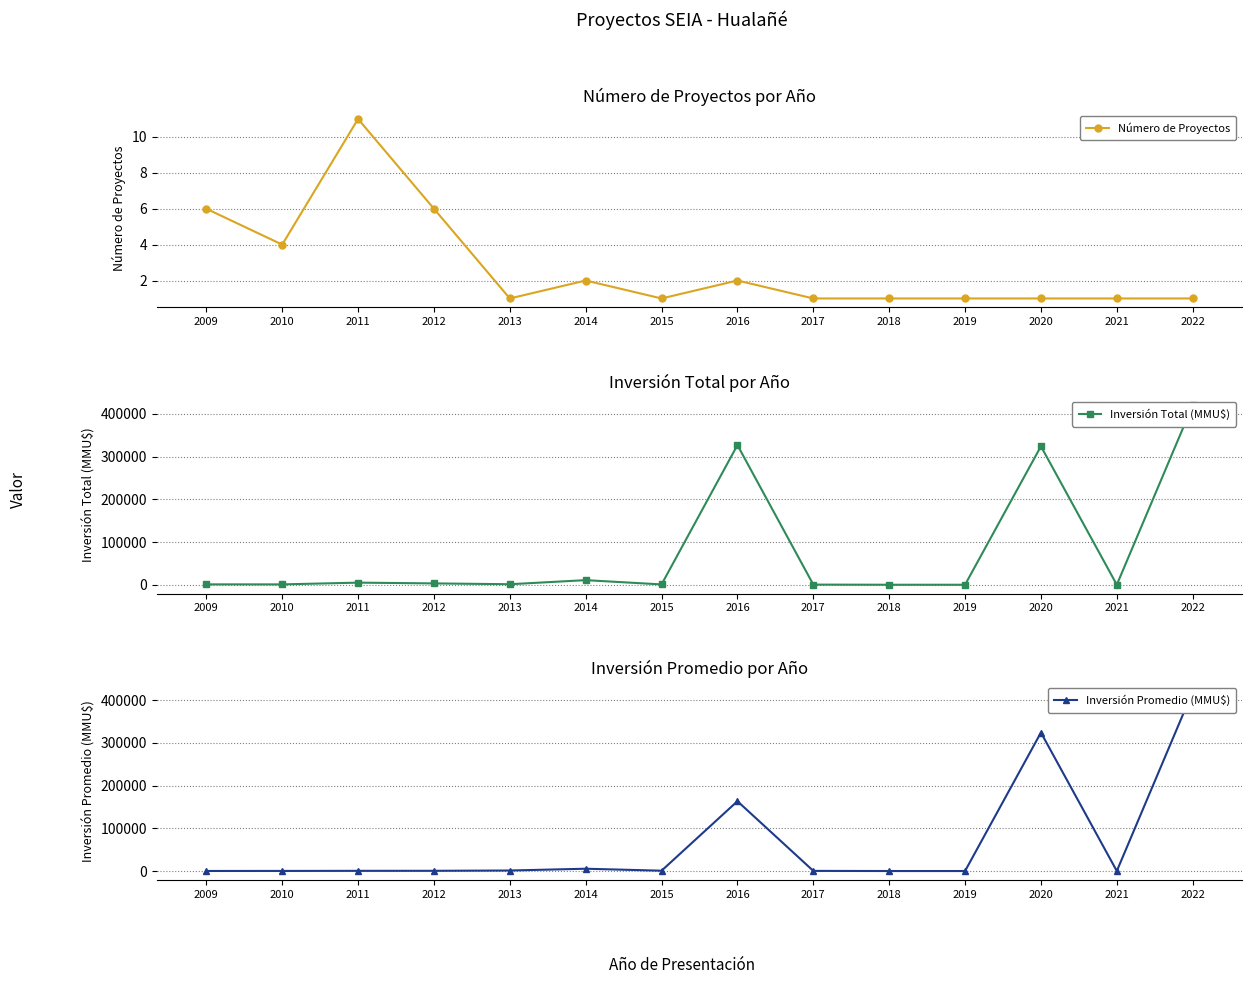

How many interior local peaks does the Inversión Promedio (MMU$) series have?

3